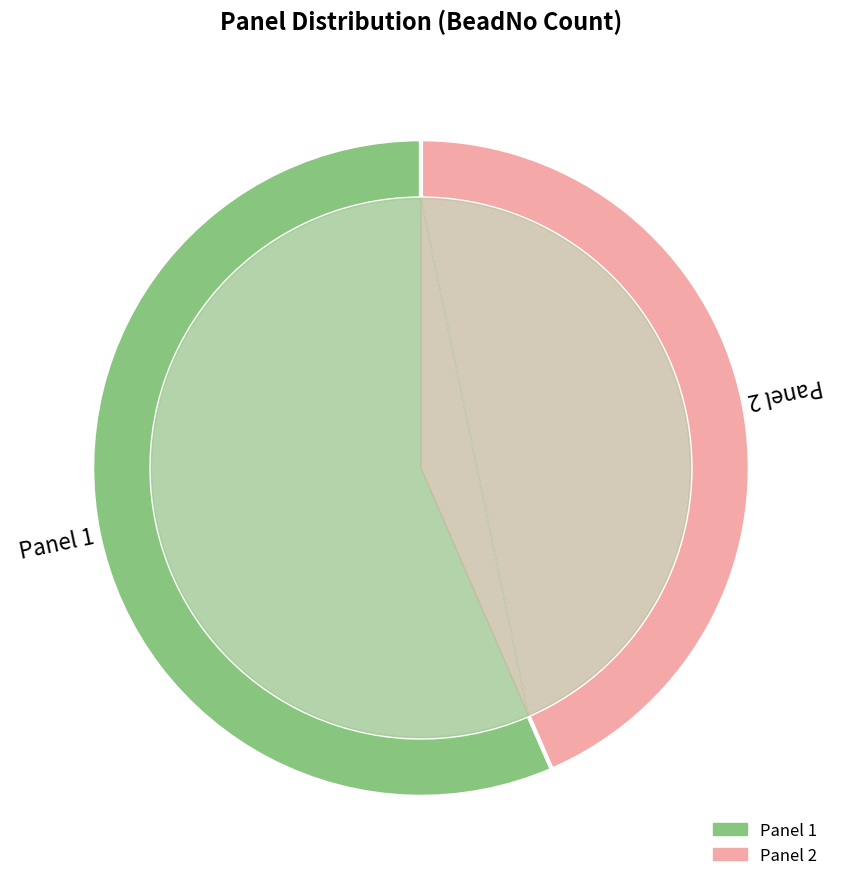

Is 38 the majority of the pie?

No